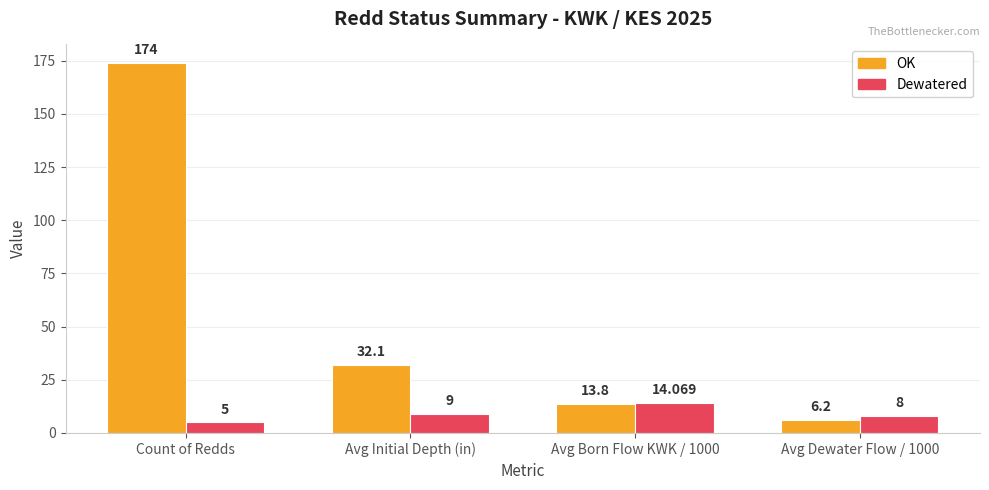

Which series has the largest total across all categories?

OK